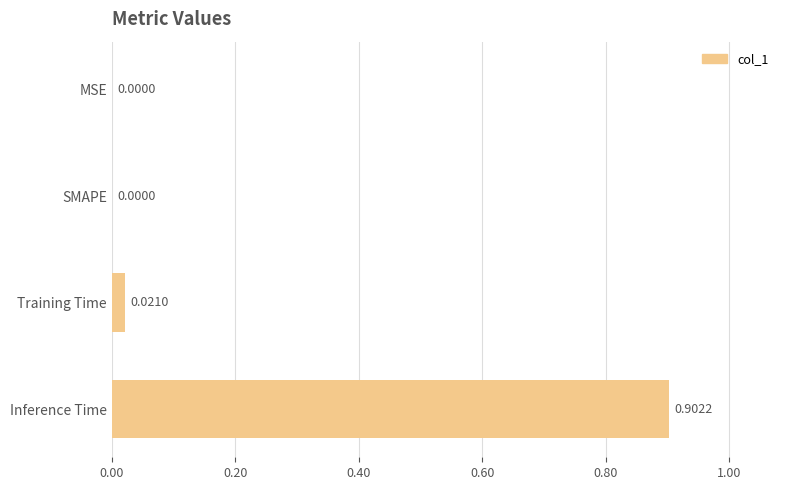

What is the sum of all values?

0.9